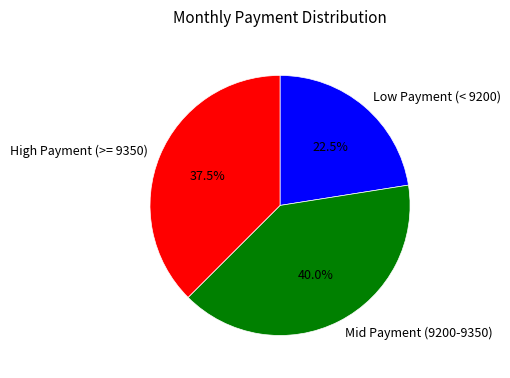

To the nearest percent, what is the average slice percentage?

33%